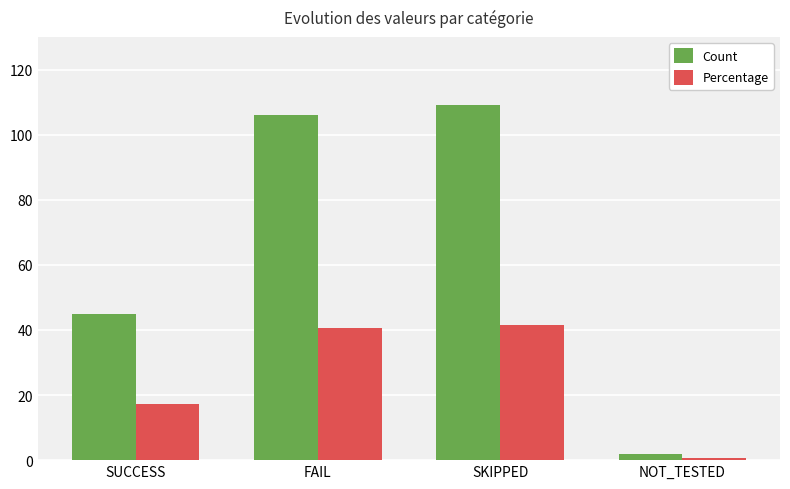

What is the total value across all series at SUCCESS?

62.2